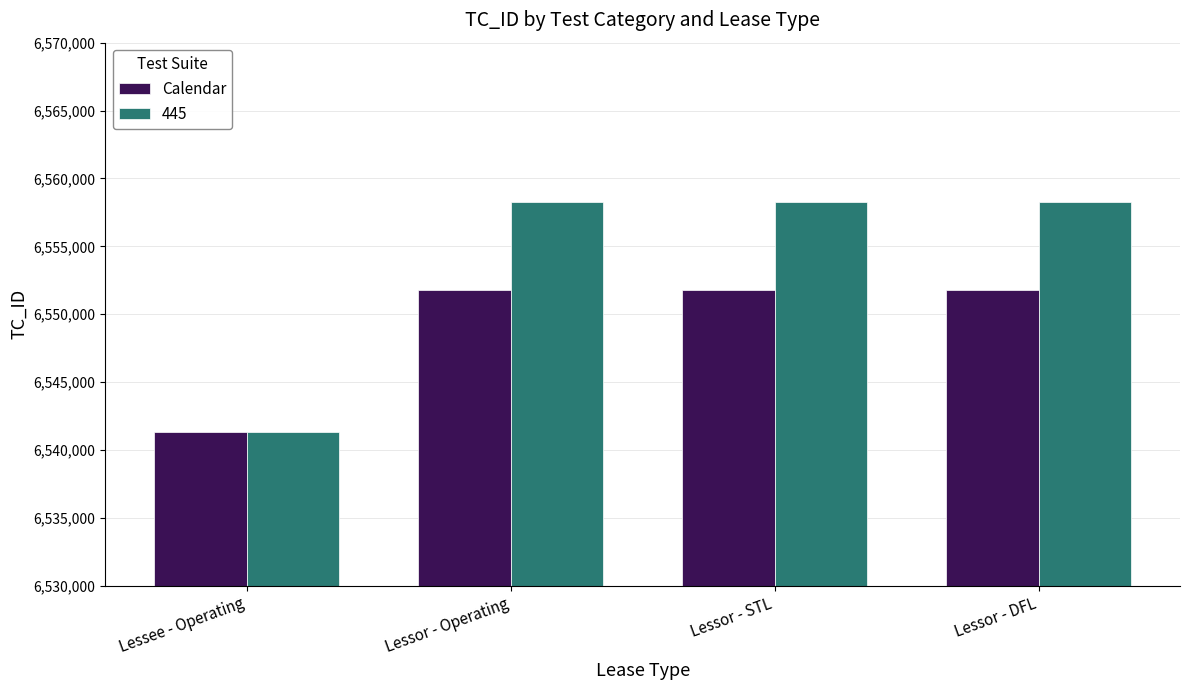

What is the average value of the Calendar series?

6549176